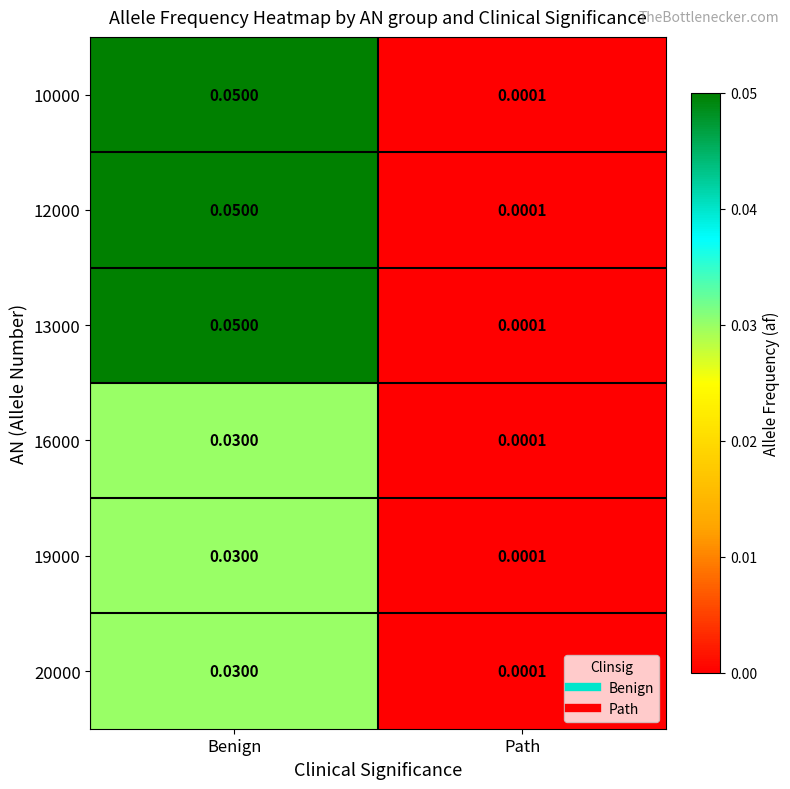

Rank the categories by 13000 value from lowest to highest.

Path, Benign